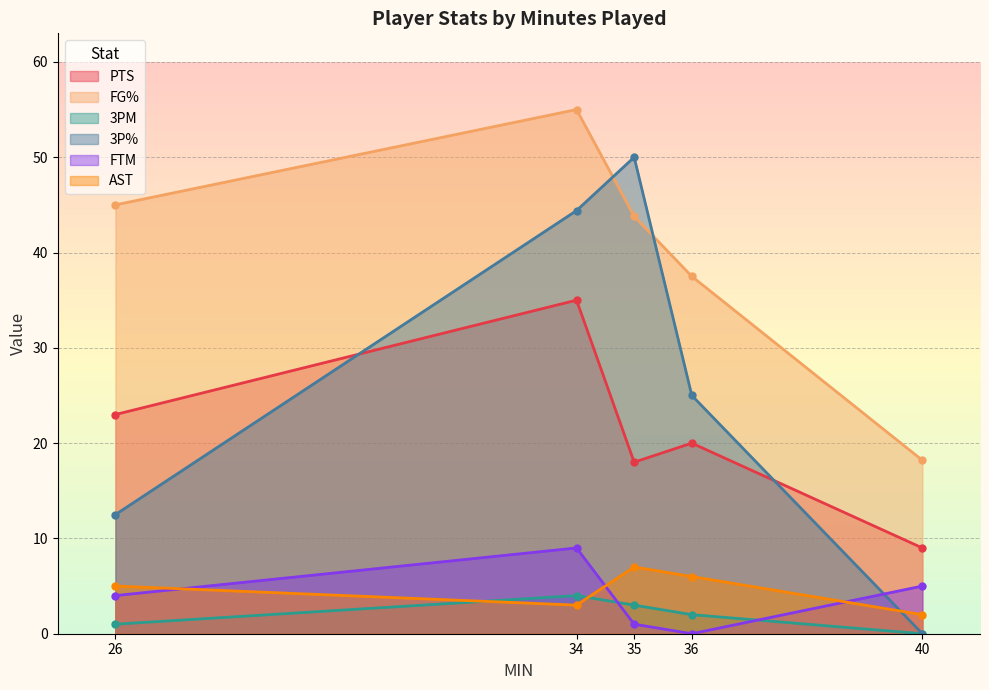

What is the total value across all series at 40?

34.2